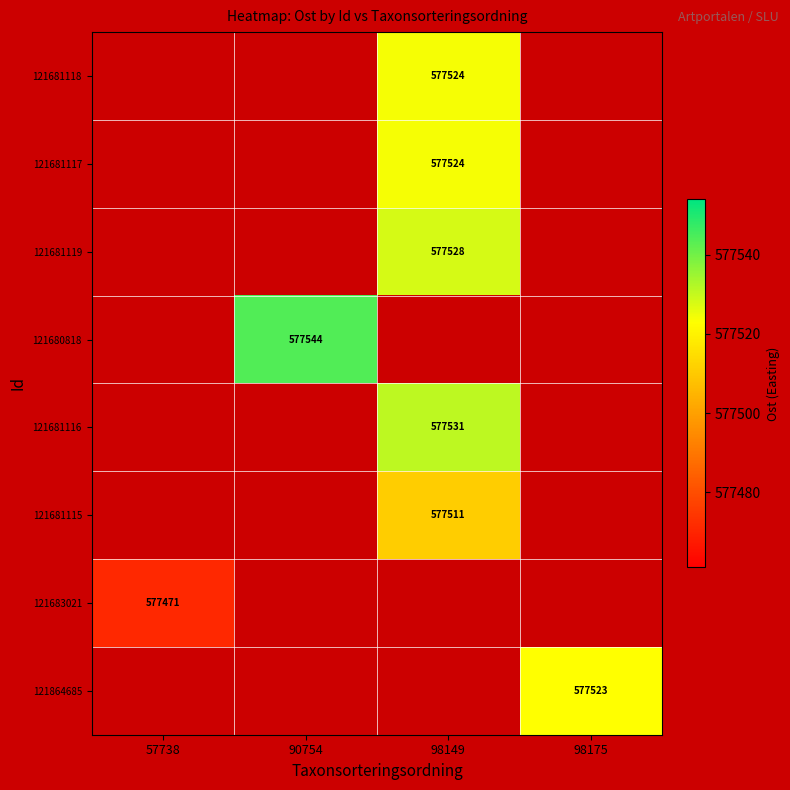

Is it true that 121680818 equals 577544 at 90754?

True